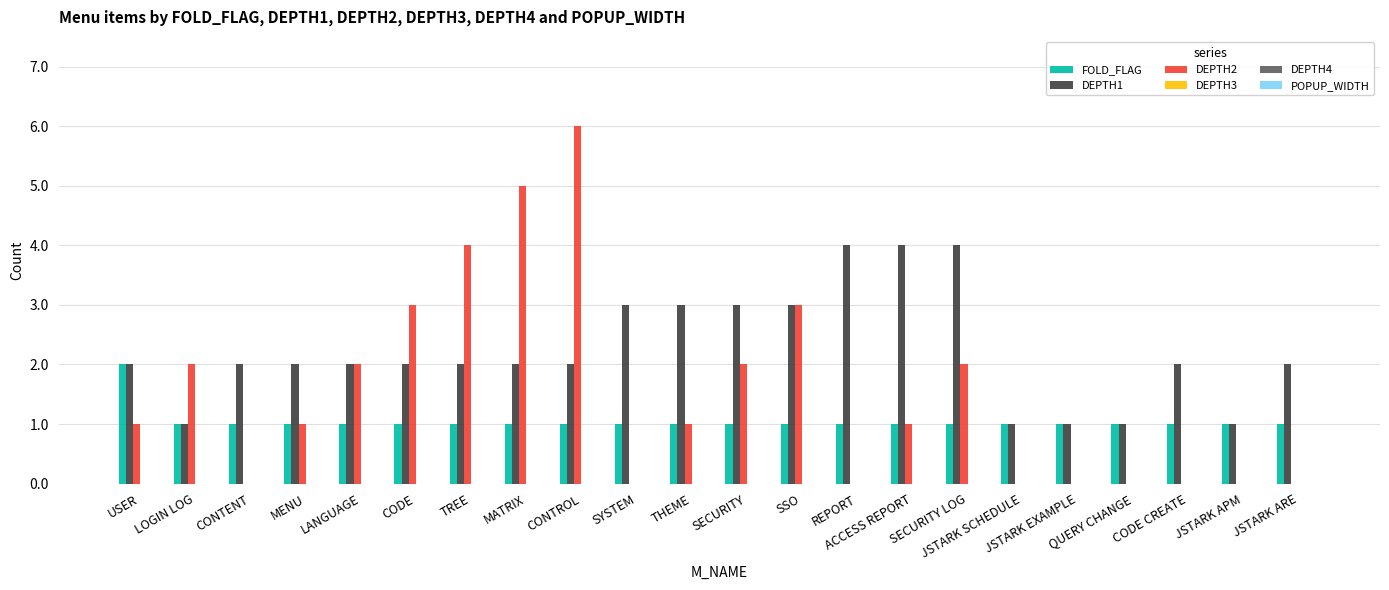

Which series has the largest total across all categories?

DEPTH1